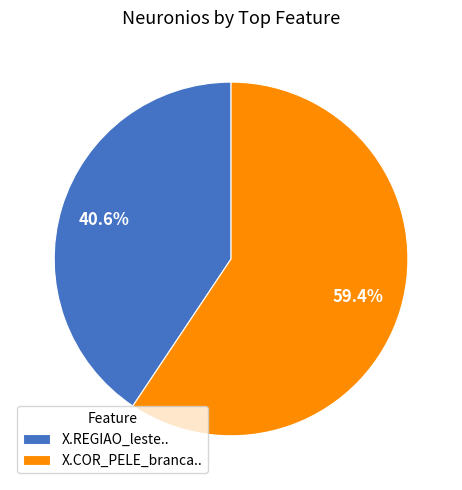

To the nearest percent, what percentage of the pie is X.COR_PELE_branca..?

59%